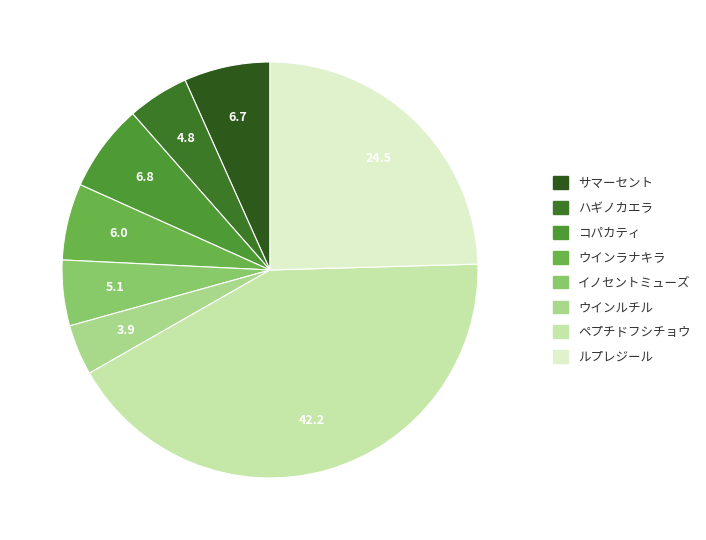

What percentage is NOT represented by コパカティ?

93.2%